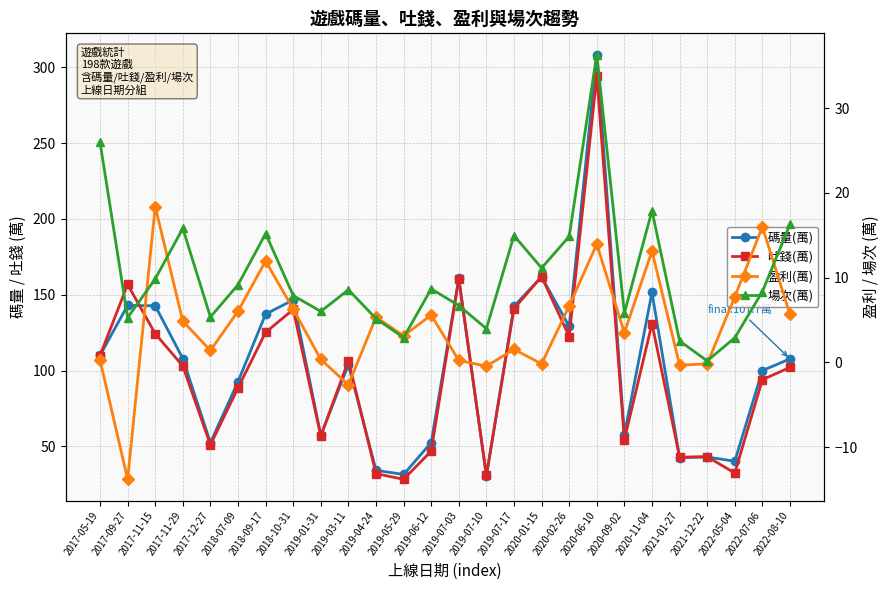

How many values in the 碼量(萬) series are below 107?

13